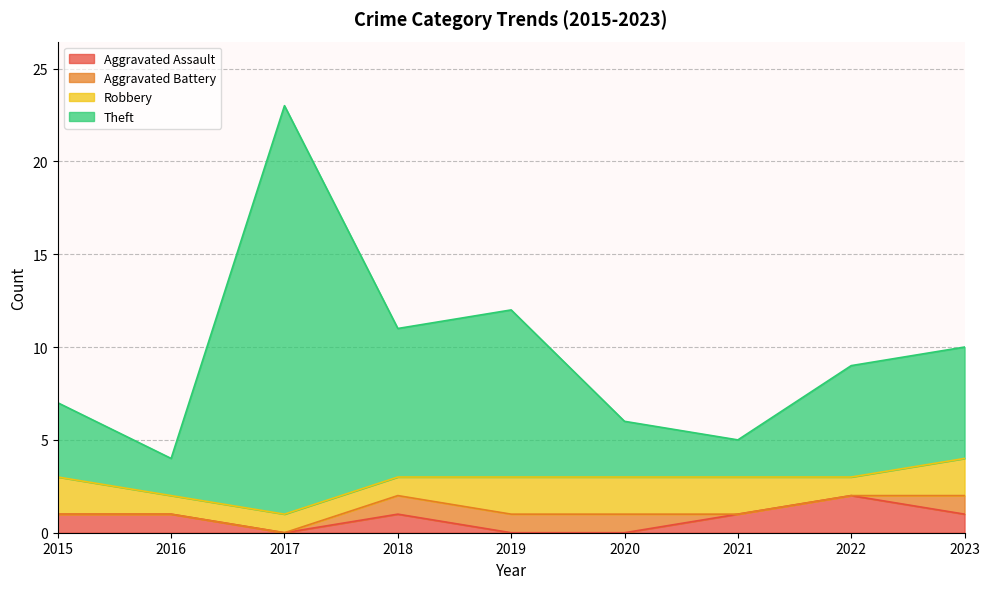

What is the total value across all series at 2019?

12